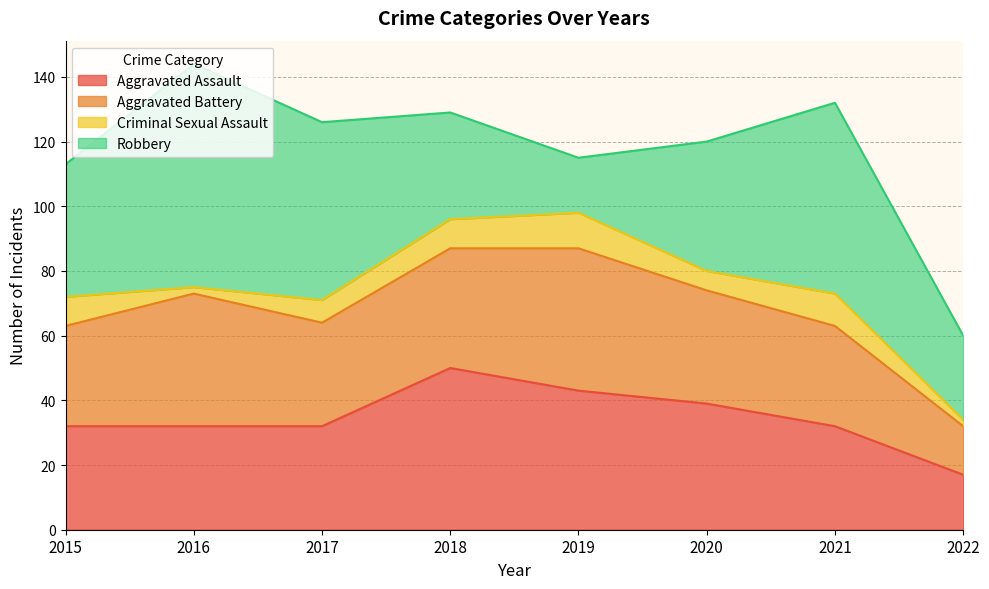

How many intersections are there between Aggravated Assault and Aggravated Battery?

3